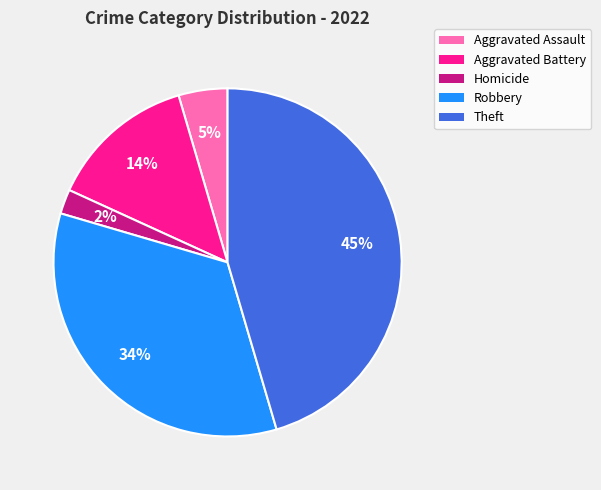

How many segments does this pie chart have?

5